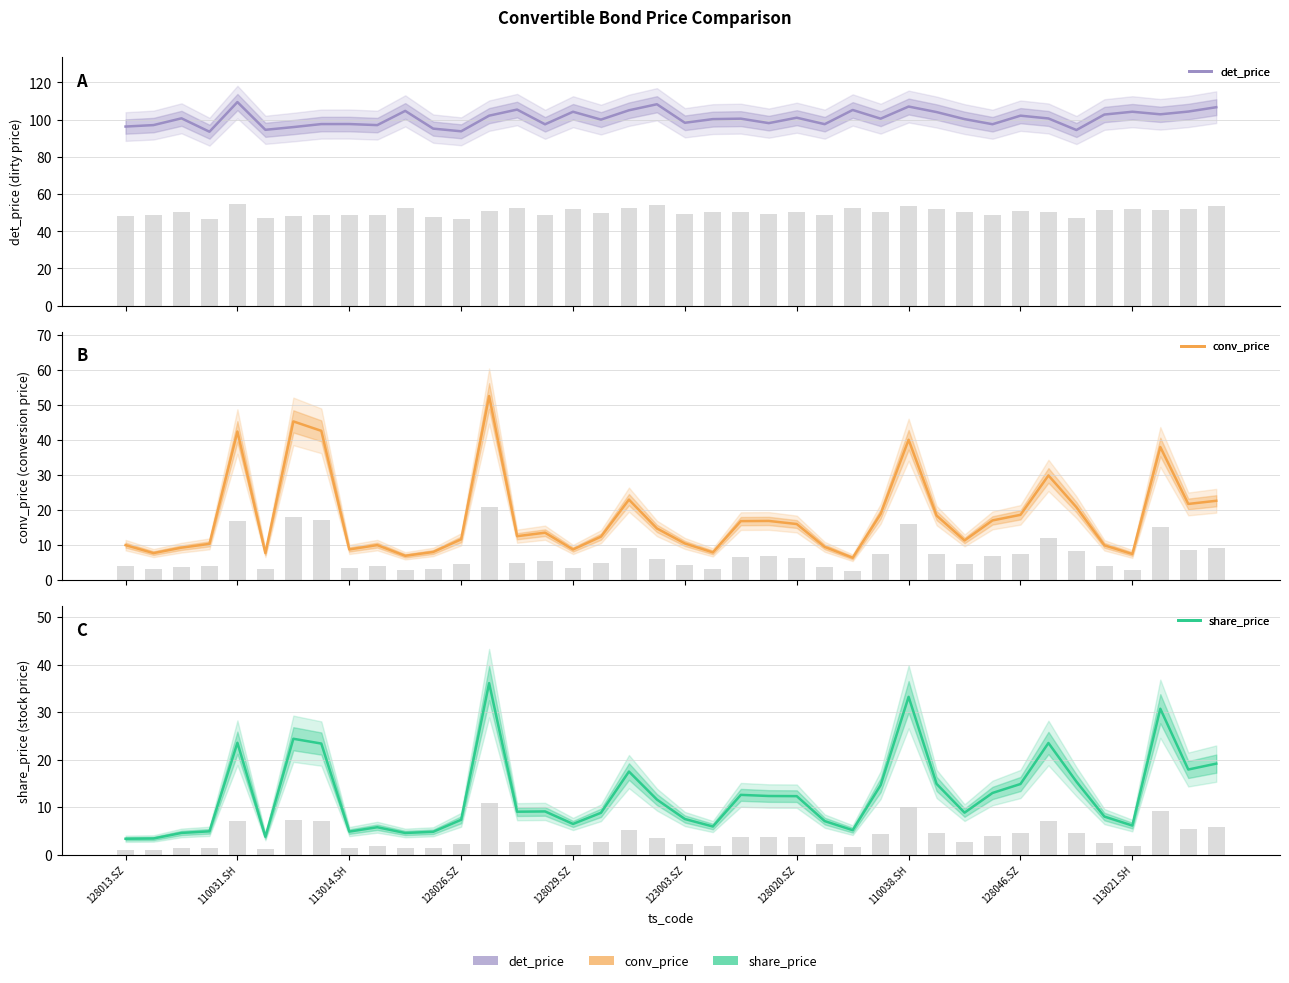

Which series has the largest range (max minus min)?

conv_price